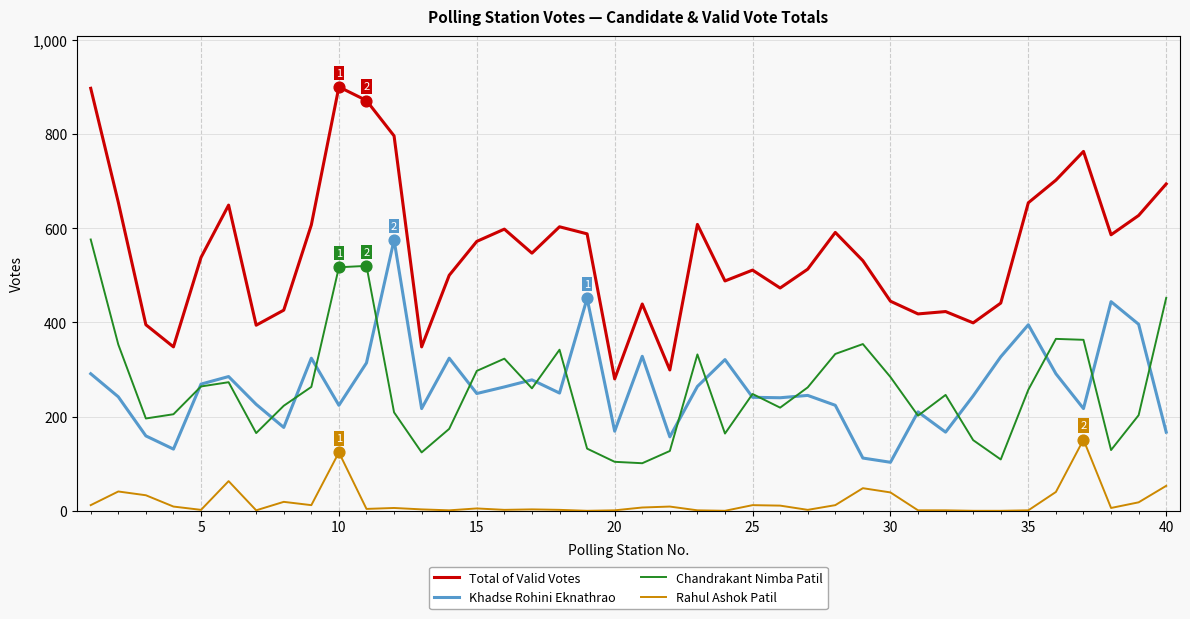

Which series has the largest total across all categories?

Total of Valid Votes